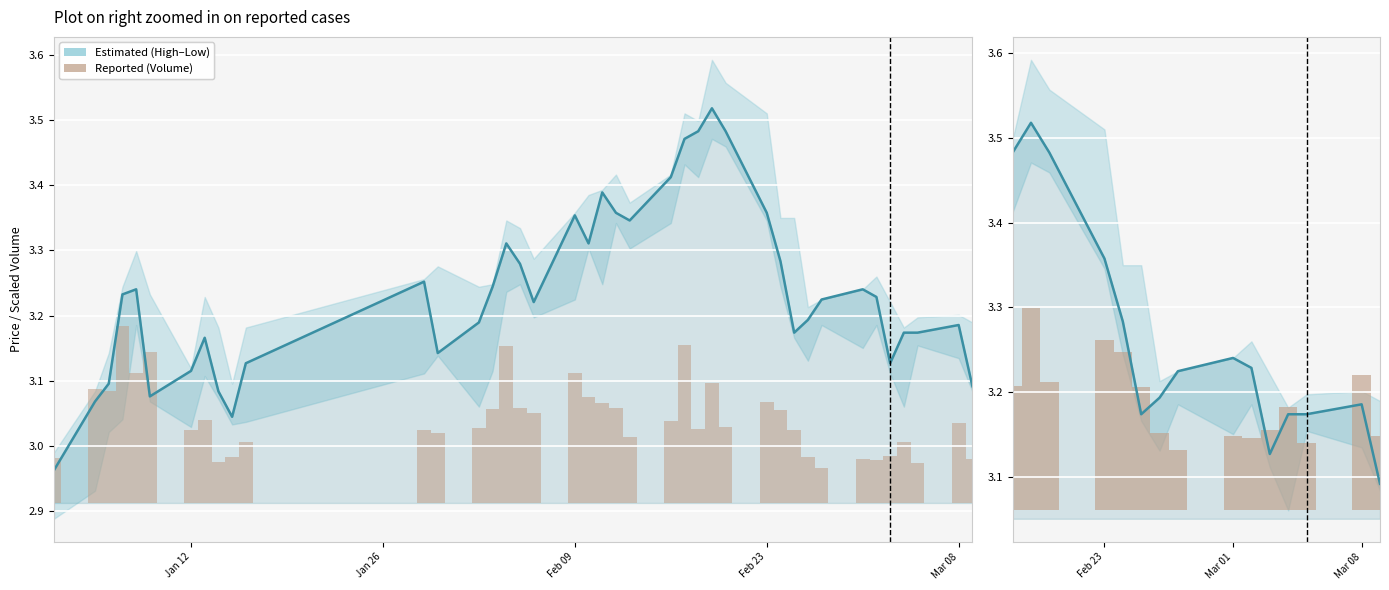

How many data points does each series have?

15